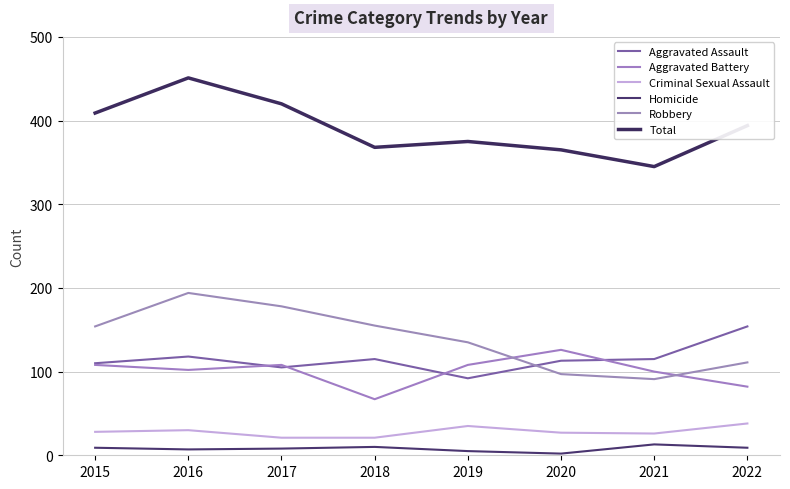

Rank the categories by Homicide value from highest to lowest.

2021, 2018, 2015, 2022, 2017, 2016, 2019, 2020